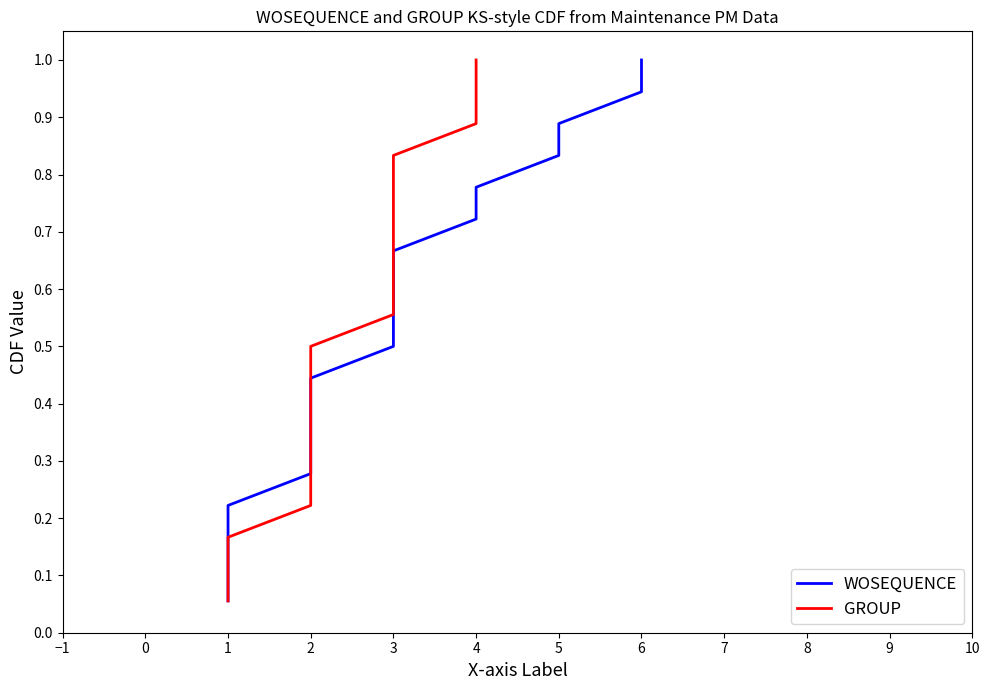

Which series has the largest range (max minus min)?

WOSEQUENCE